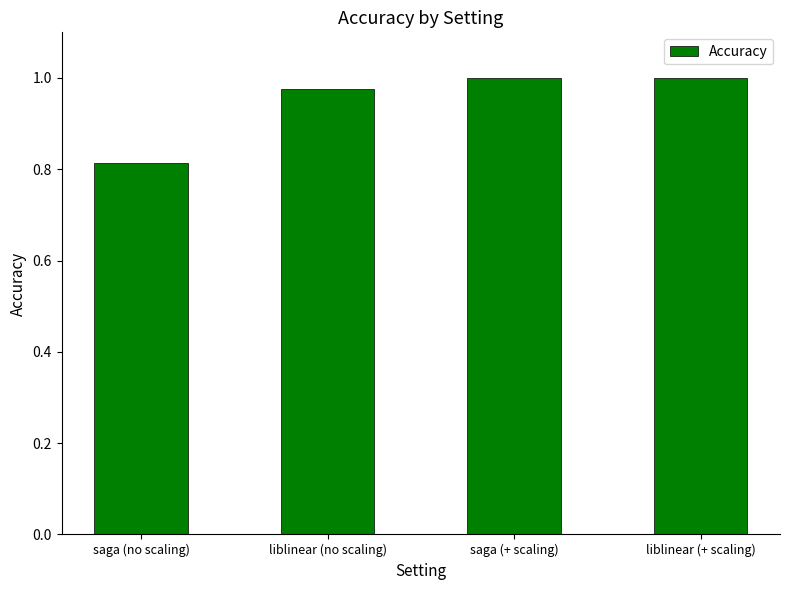

What is the difference between the maximum and minimum values?

0.2